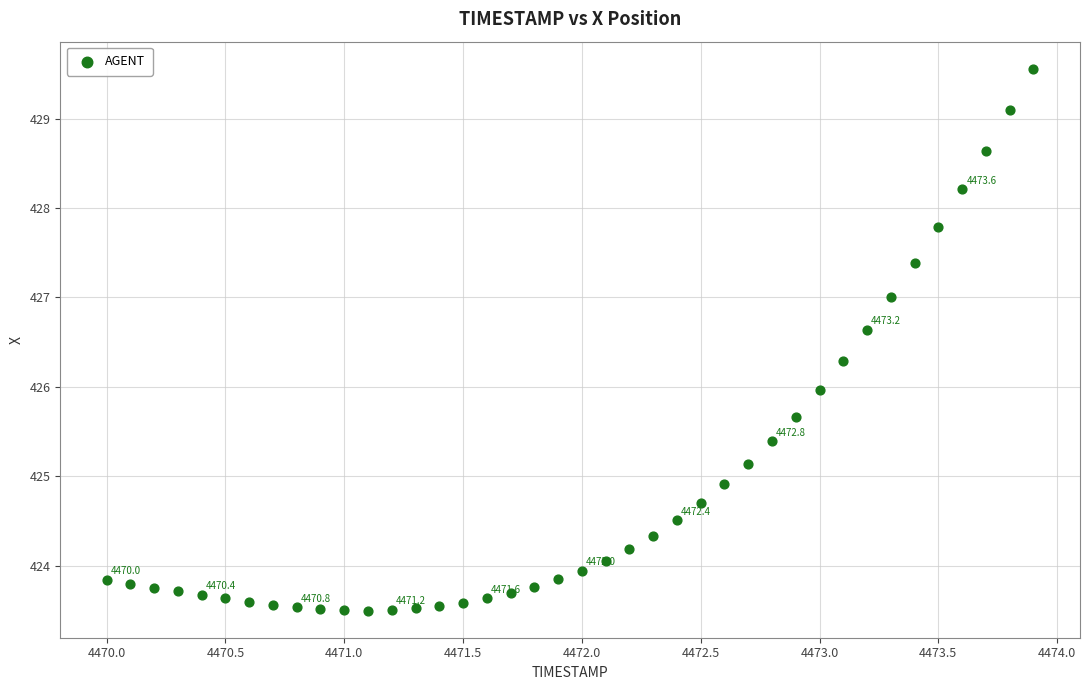

What is the range of X values (max minus min)?

3.9